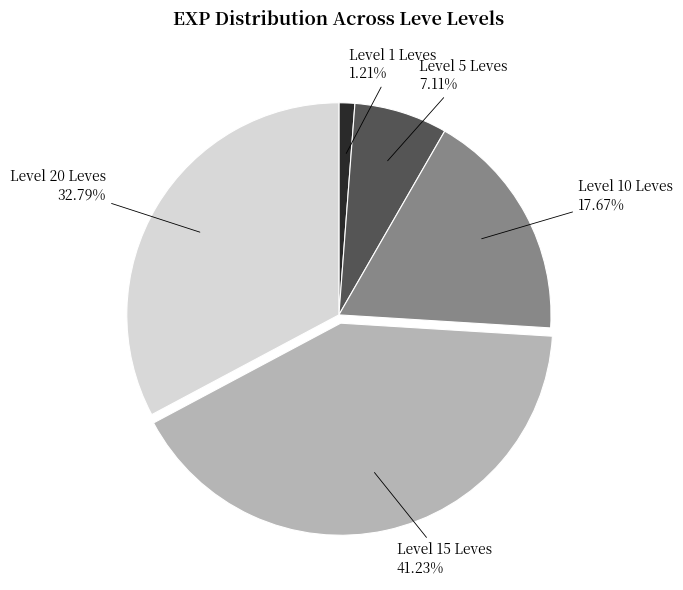

How many segments does this pie chart have?

5